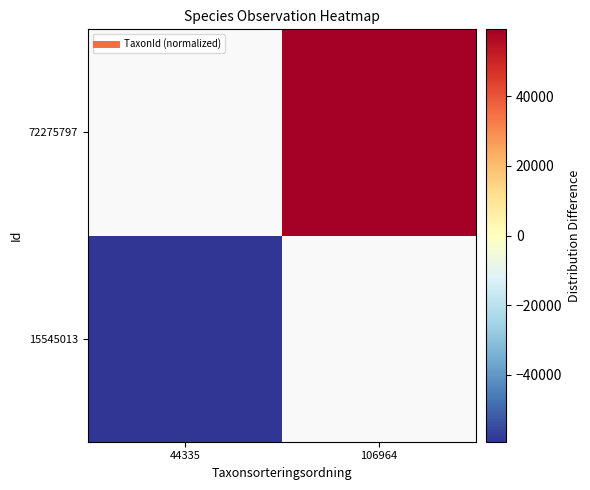

Rank the series at 106964 from lowest to highest value.

15545013, 72275797